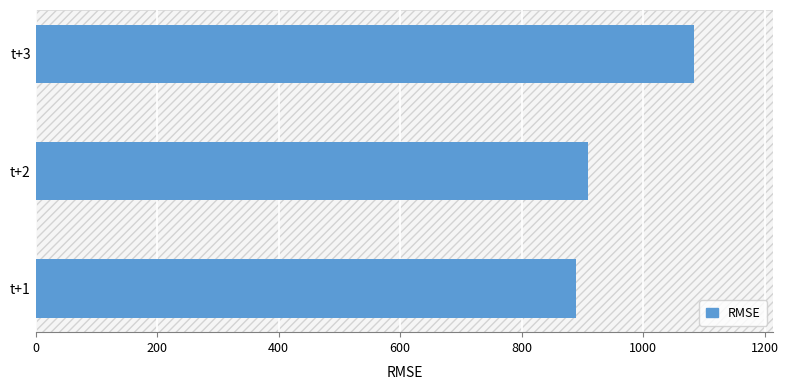

Rank the categories by value from highest to lowest.

t+3, t+2, t+1